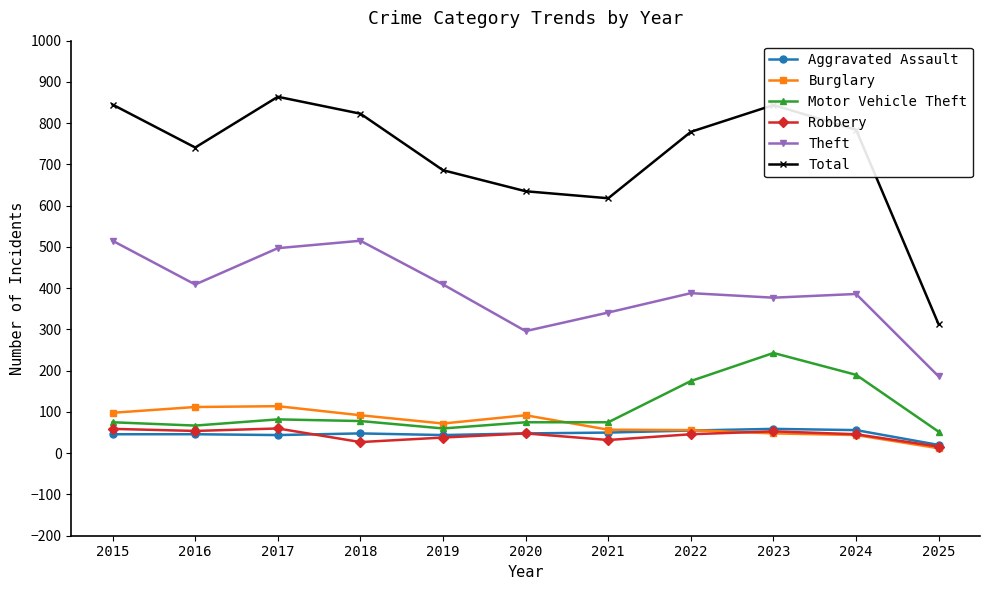

What is the sum of the Aggravated Assault values at 2025 and 2019?

64